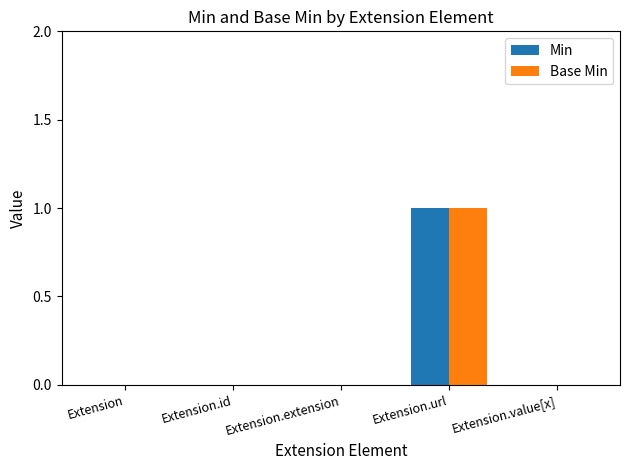

True or false: Min has a value of 0 at Extension.id.

True